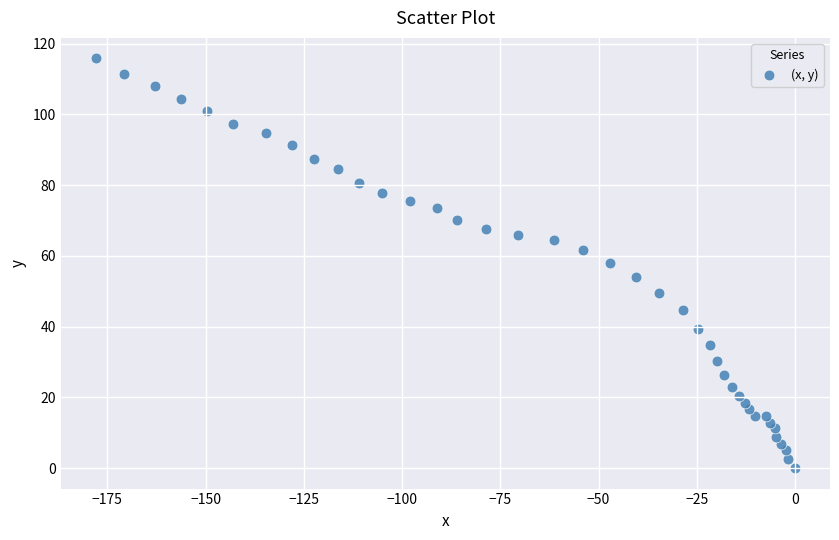

What is the range of X values (max minus min)?

178.0